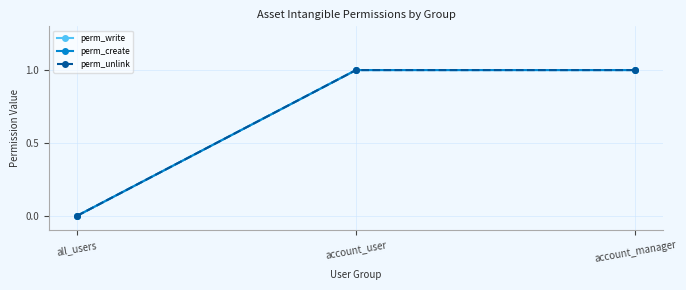

What is the highest value of the perm_write series?

1